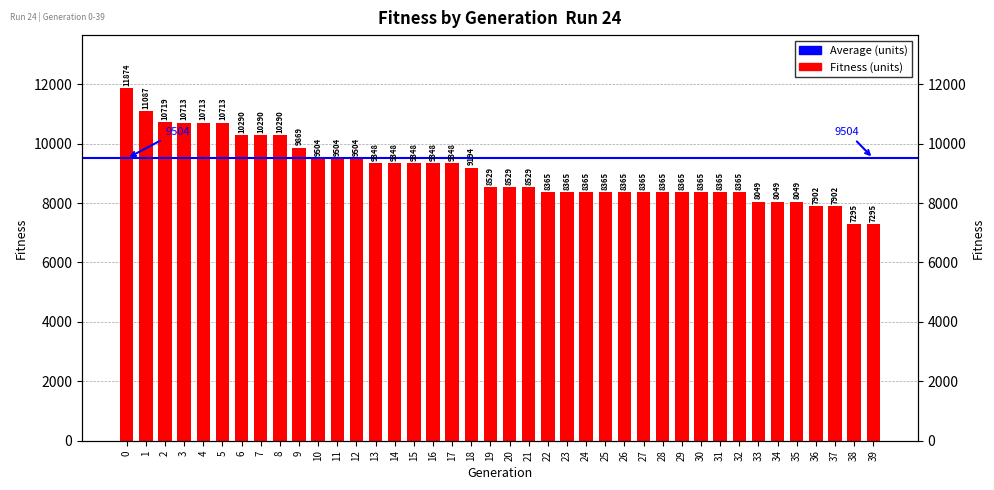

What is the smallest value displayed?

7295